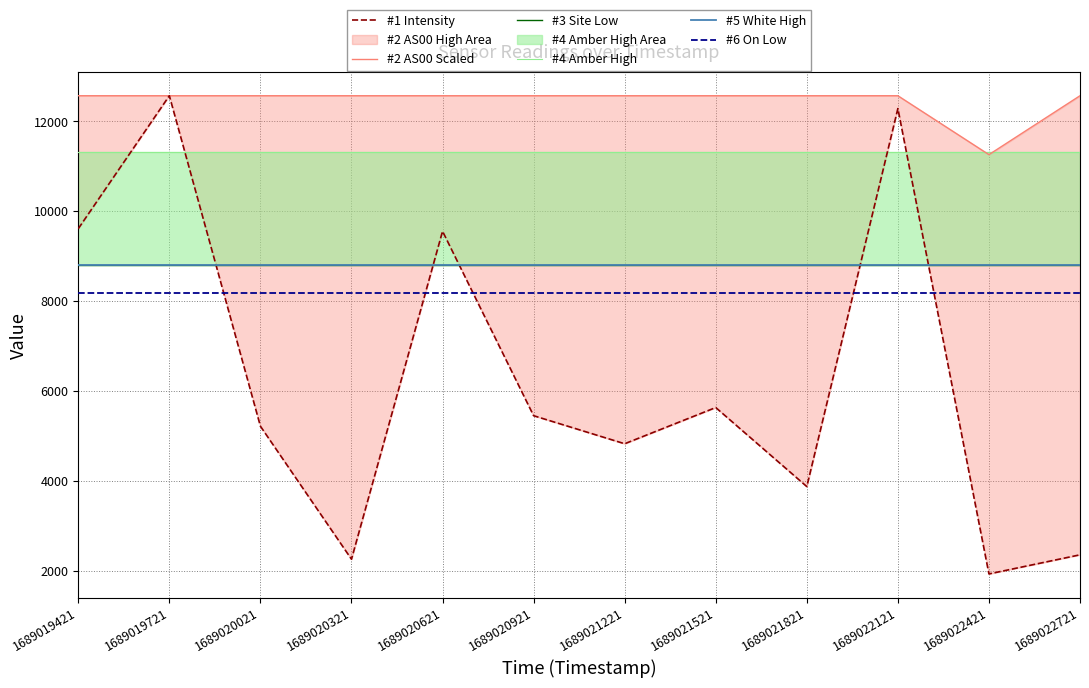

What is the difference between the highest and lowest values at 1689022421?

9386.8